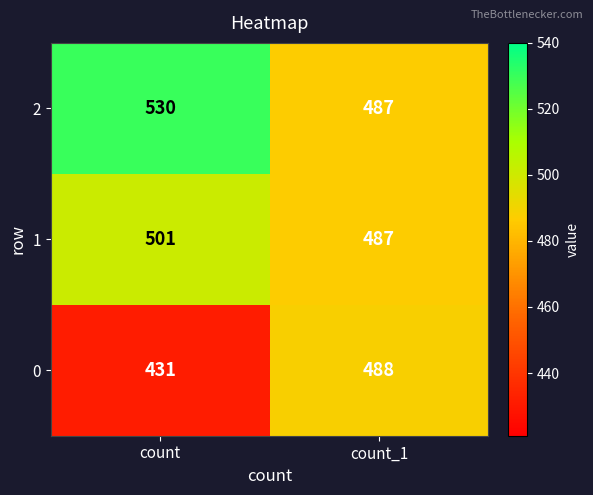

Which series has the largest range (max minus min)?

0